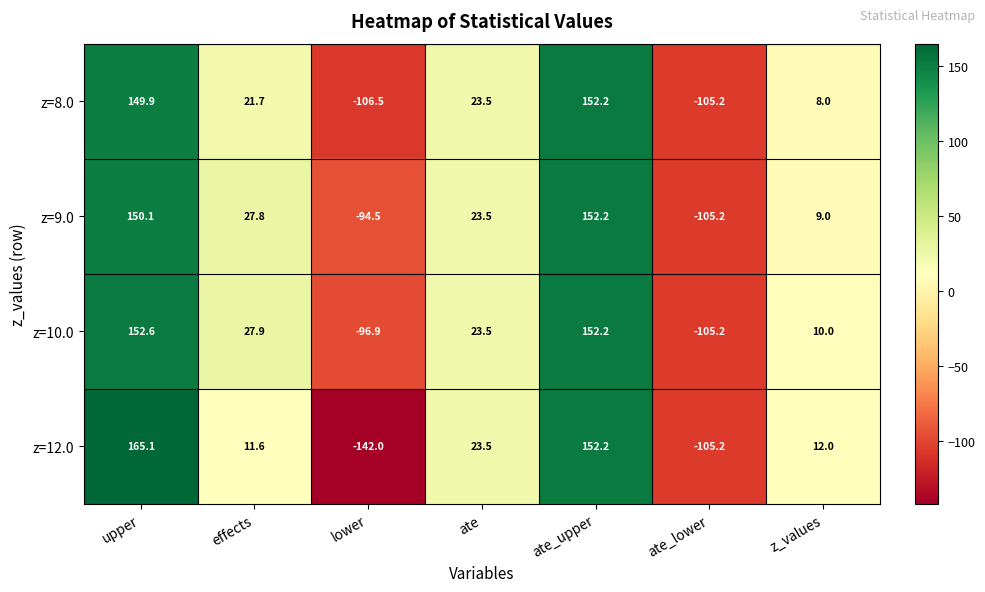

The value of z=8.0 at ate is 23.5. True or false?

True